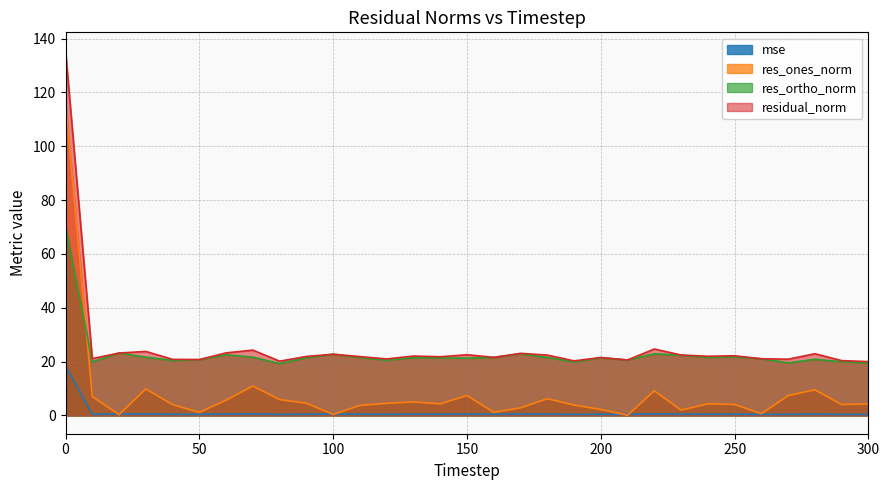

Reading left to right, extract all data points from this chart.

mse: 0=18.4	10=0.4	20=0.5	30=0.6	40=0.4	50=0.4	60=0.5	70=0.6	80=0.4	90=0.5	100=0.5	110=0.5	120=0.4	130=0.5	140=0.5	150=0.5	160=0.5	170=0.5	180=0.5	190=0.4	200=0.5	210=0.4	220=0.6	230=0.5	240=0.5	250=0.5	260=0.4	270=0.4	280=0.5	290=0.4	300=0.4
res_ones_norm: 0=115.8	10=7.1	20=0.3	30=9.9	40=4.0	50=1.1	60=5.7	70=10.9	80=5.9	90=4.5	100=0.4	110=3.7	120=4.5	130=5.0	140=4.3	150=7.4	160=1.2	170=2.8	180=6.2	190=3.9	200=2.2	210=0.1	220=9.2	230=2.0	240=4.3	250=4.1	260=0.7	270=7.4	280=9.5	290=4.1	300=4.3
res_ortho_norm: 0=70.4	10=19.9	20=23.2	30=21.6	40=20.5	50=20.7	60=22.5	70=21.7	80=19.3	90=21.4	100=22.7	110=21.6	120=20.5	130=21.5	140=21.4	150=21.3	160=21.5	170=22.9	180=21.5	190=19.9	200=21.4	210=20.6	220=22.9	230=22.4	240=21.6	250=21.8	260=21.1	270=19.5	280=20.9	290=20.0	300=19.5
residual_norm: 0=135.5	10=21.1	20=23.2	30=23.8	40=20.8	50=20.8	60=23.3	70=24.3	80=20.2	90=21.9	100=22.7	110=21.9	120=21.0	130=22.1	140=21.8	150=22.6	160=21.6	170=23.1	180=22.4	190=20.3	200=21.5	210=20.6	220=24.7	230=22.5	240=22.0	250=22.2	260=21.1	270=20.9	280=22.9	290=20.4	300=20.0